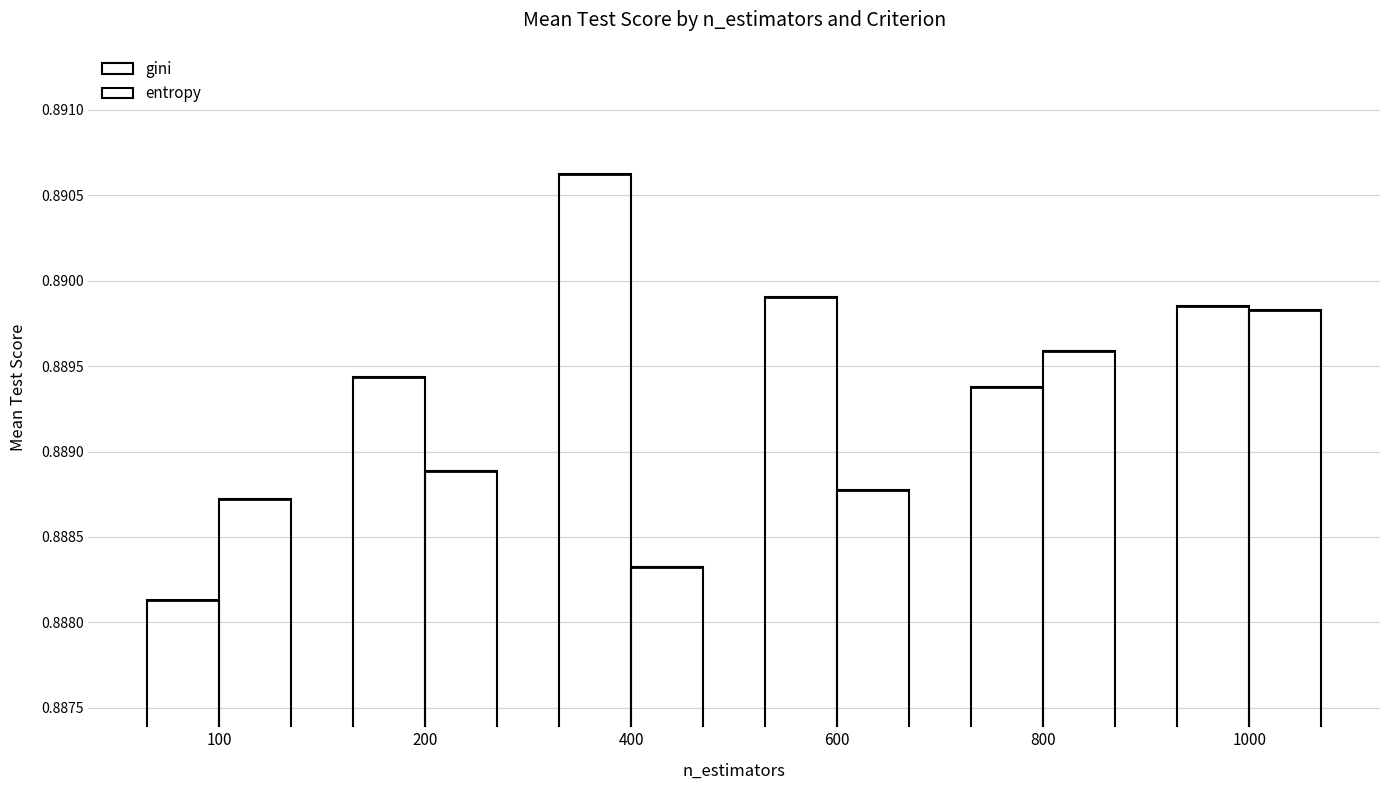

What is the value of the entropy bar at the 2nd from the left?

0.9